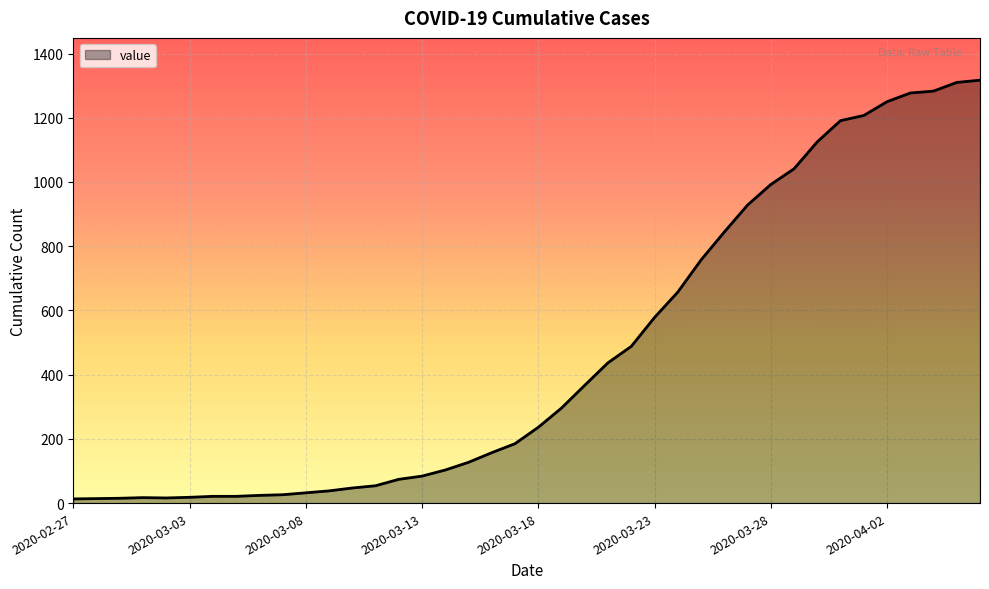

What is the greatest value displayed?

1317